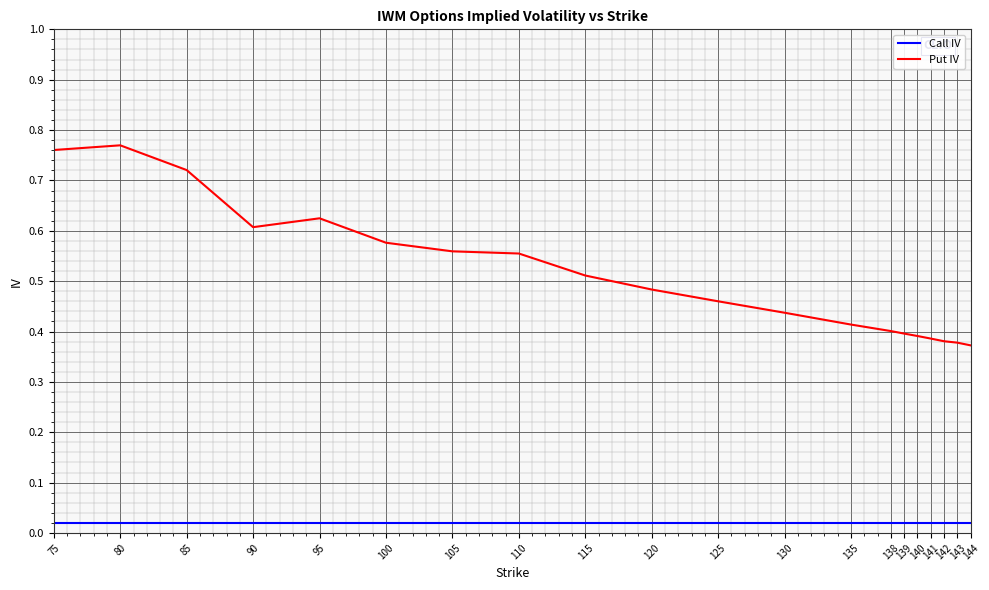

The value of Put IV at 85 is 0.2. True or false?

False